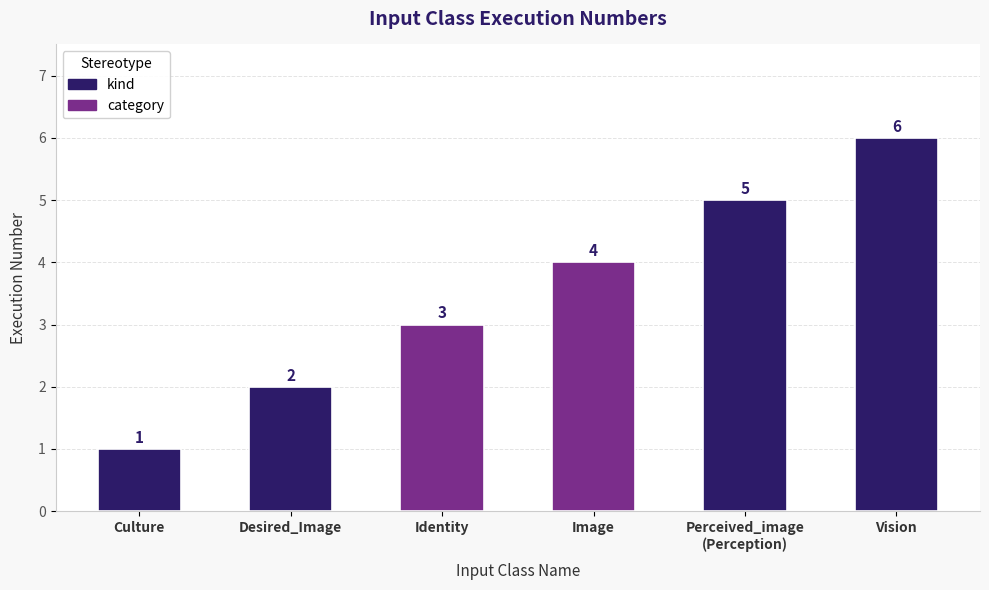

Is it true that the value at Identity is 3?

True